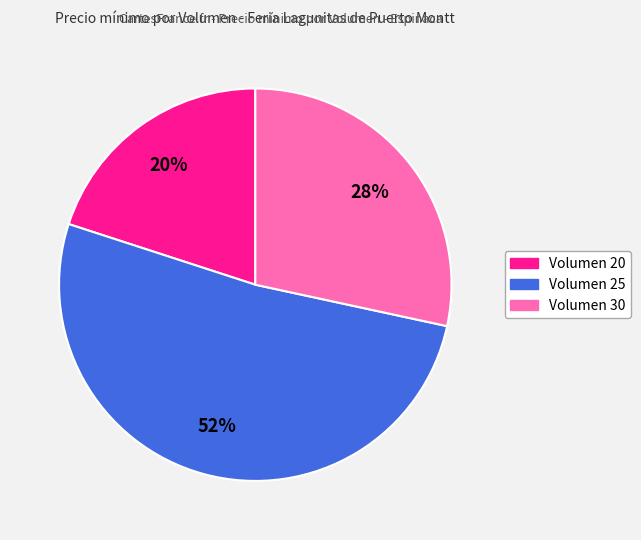

To the nearest percent, what is the difference between the largest and smallest slice percentages?

32%